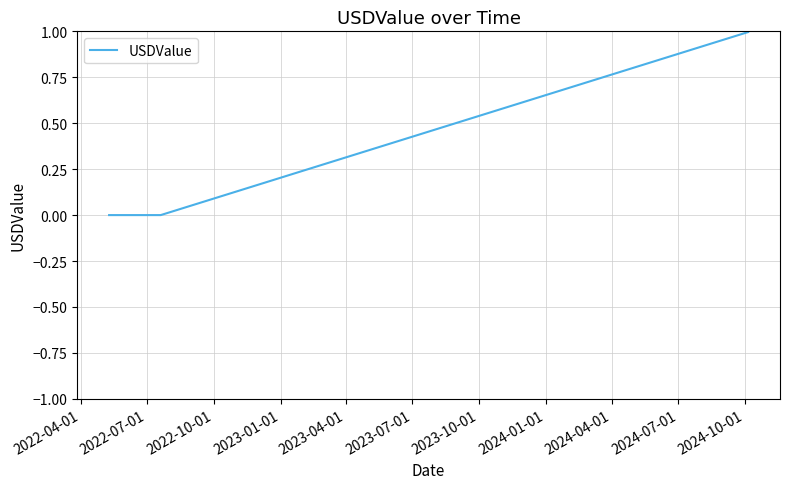

What is the greatest value displayed?

1.0